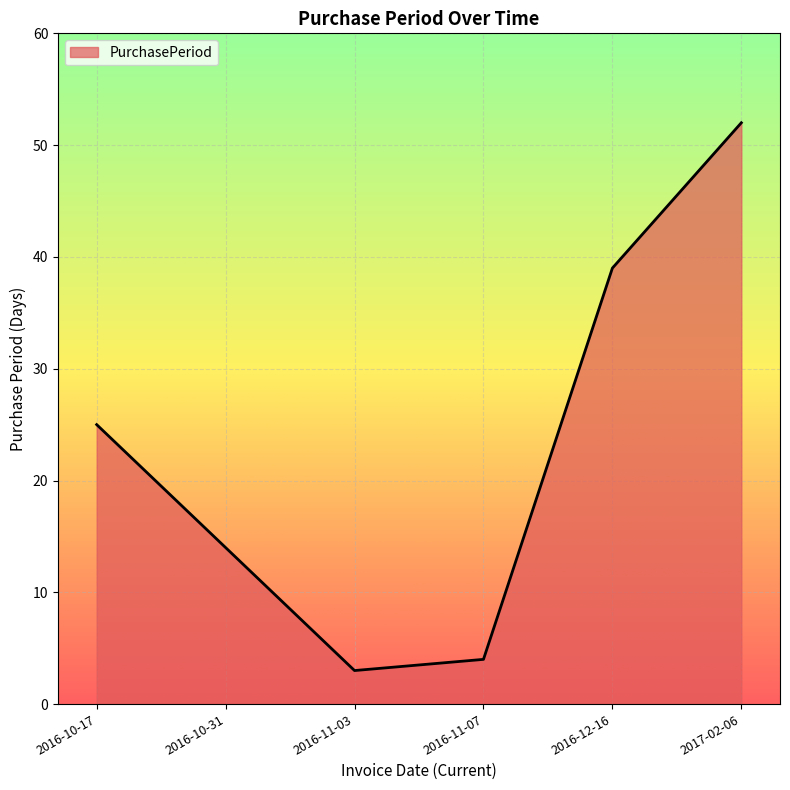

Rank the categories by value from highest to lowest.

2017-02-06, 2016-12-16, 2016-10-17, 2016-10-31, 2016-11-07, 2016-11-03